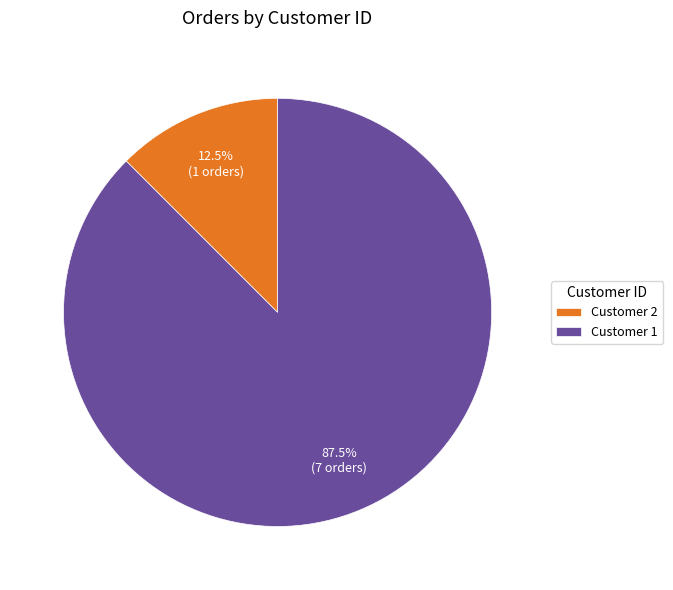

What is the ratio of the value at Customer 1 to the value at Customer 2?

7.0